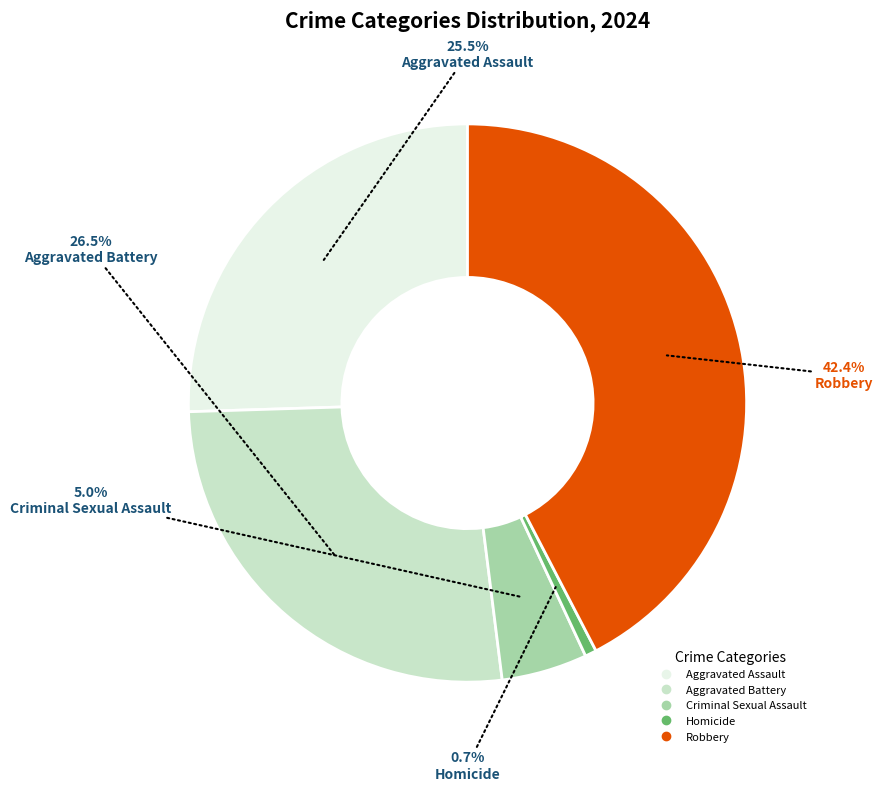

What is the total percentage of Criminal Sexual Assault and Aggravated Battery?

31.5%